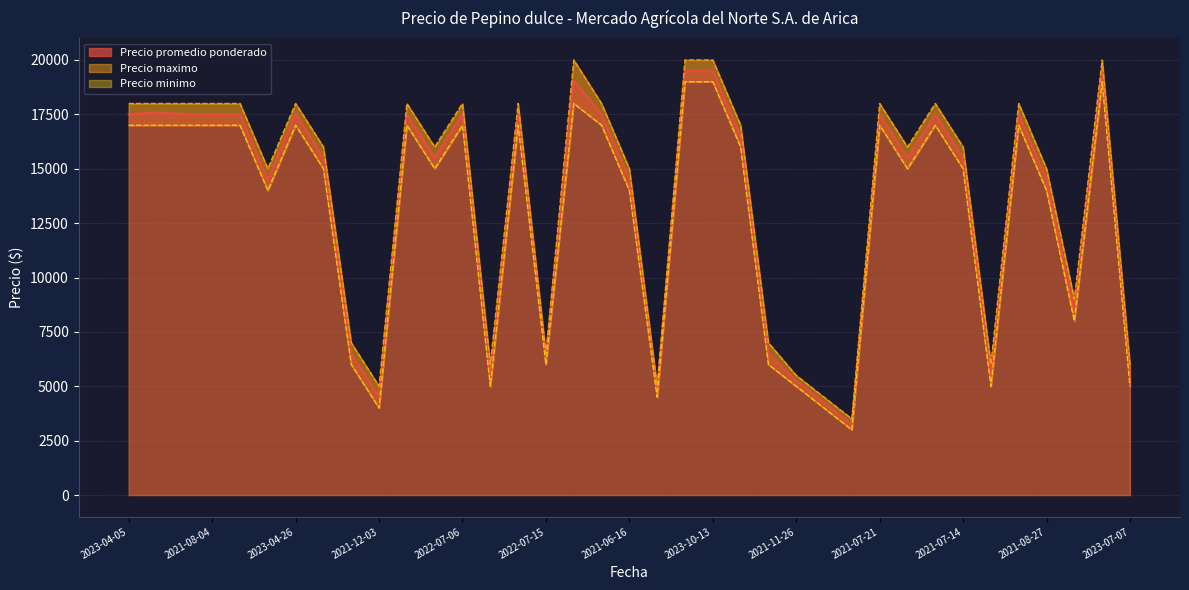

What is the total value across all series at 2021-09-15?

58500